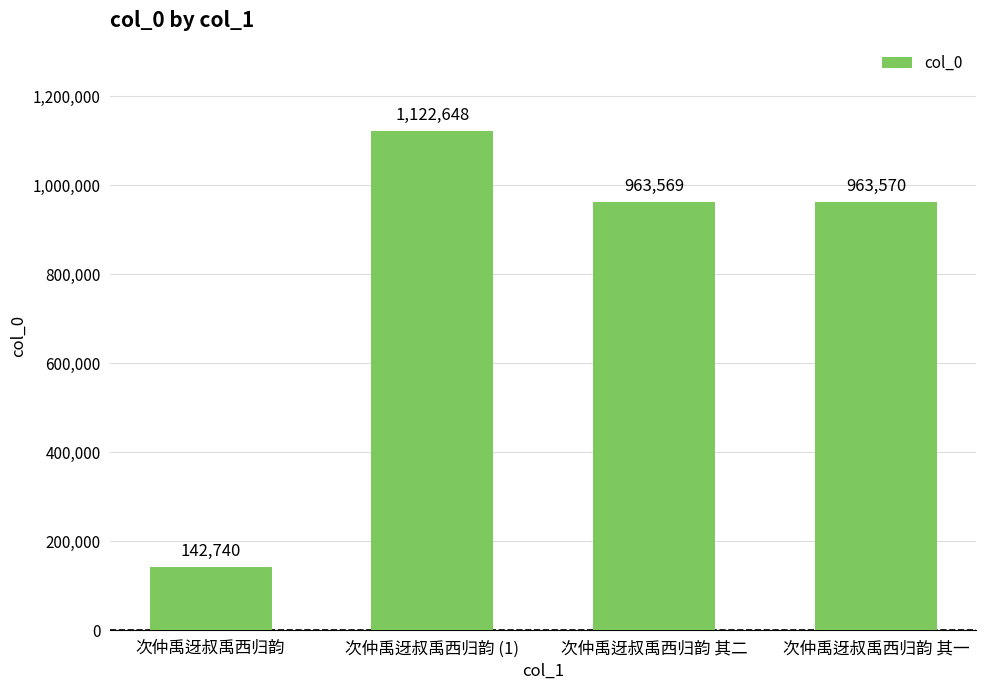

What is the change in value from 次仲禹迓叔禹西归韵 (1) to 次仲禹迓叔禹西归韵 其二?

-159079